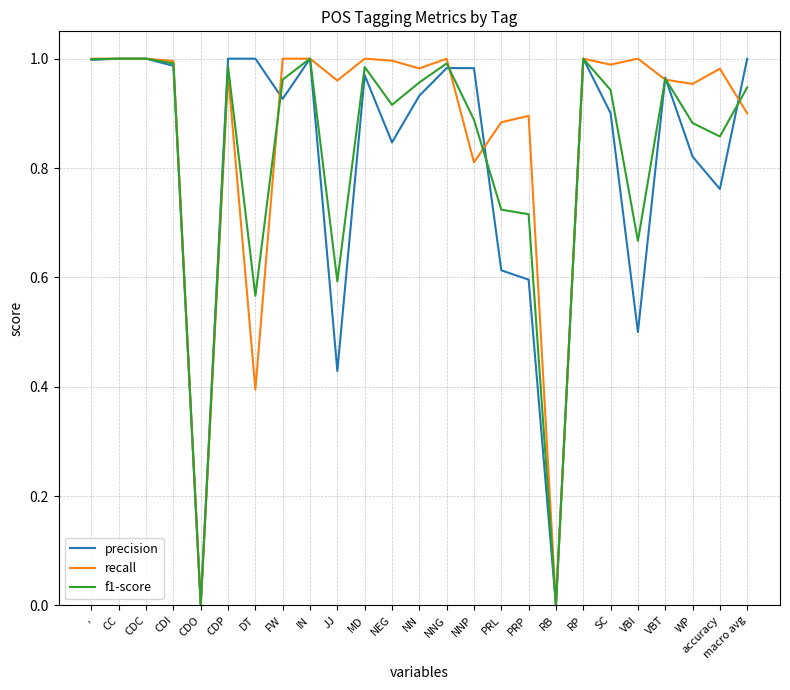

What position from the right is ,?

25